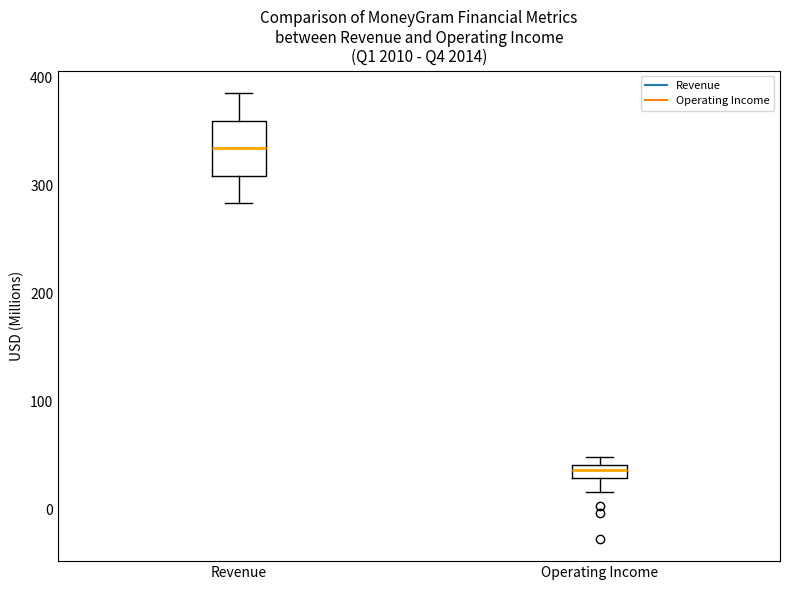

Which box has the lowest median line?

Operating Income